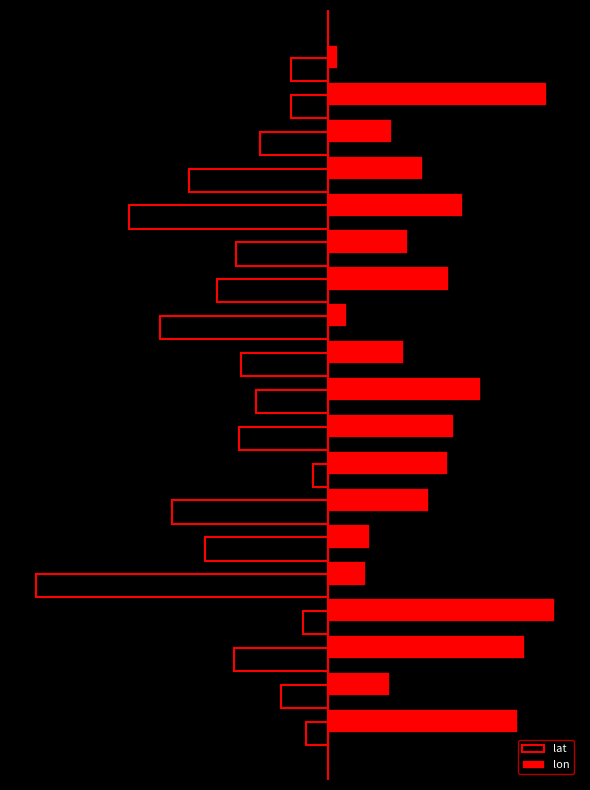

What is the difference between the maximum and minimum values in the lon series?

0.1